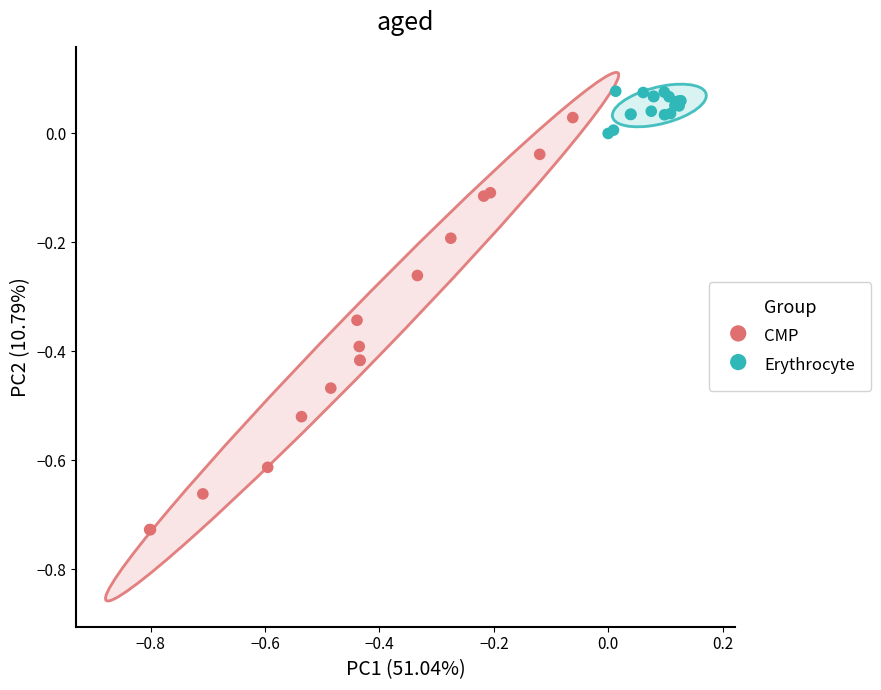

Which series has the widest spread of Y values?

CMP